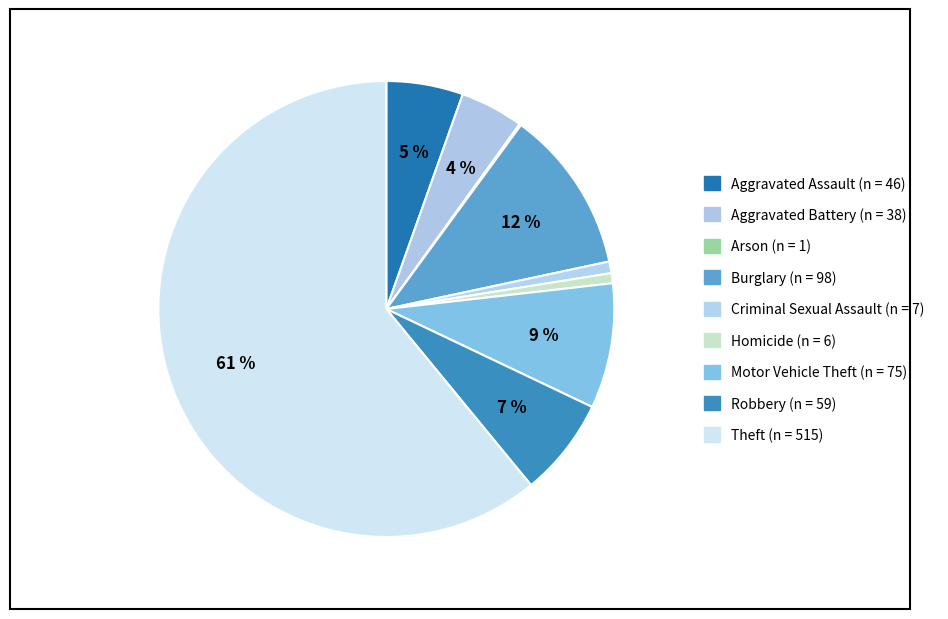

Which has a higher value, Homicide or Aggravated Assault?

Aggravated Assault